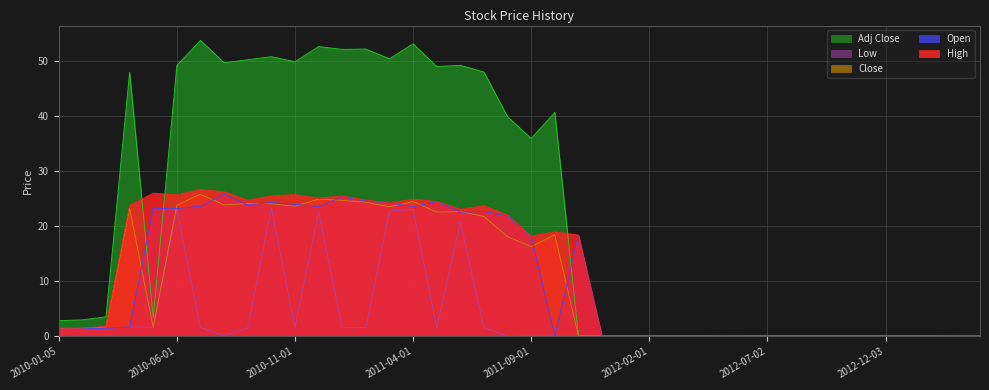

How many lines are shown in the chart?

5